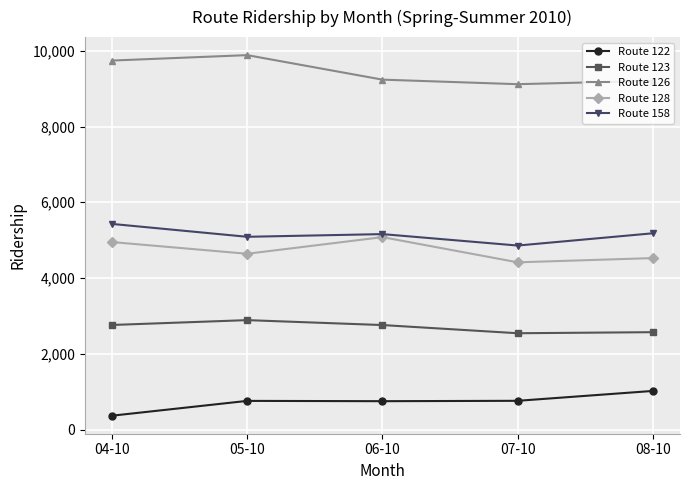

How many interior local valleys does the Route 126 series have?

1